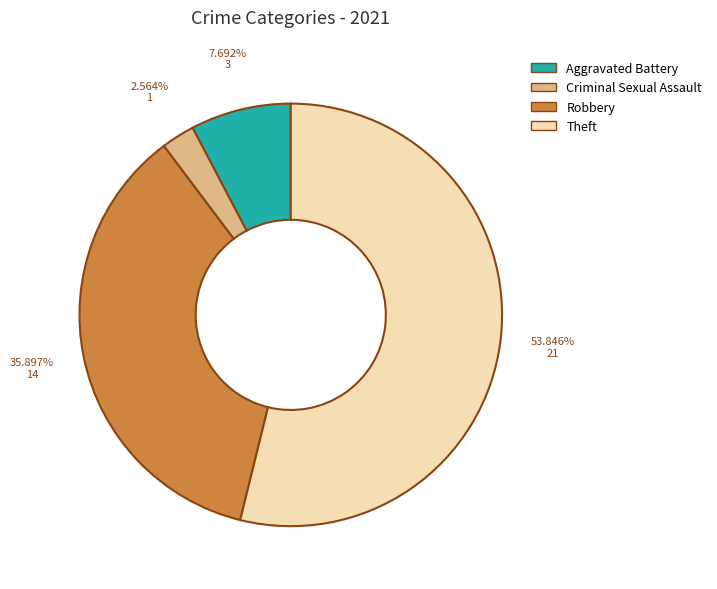

Rank the categories by value from lowest to highest.

Criminal Sexual Assault, Aggravated Battery, Robbery, Theft